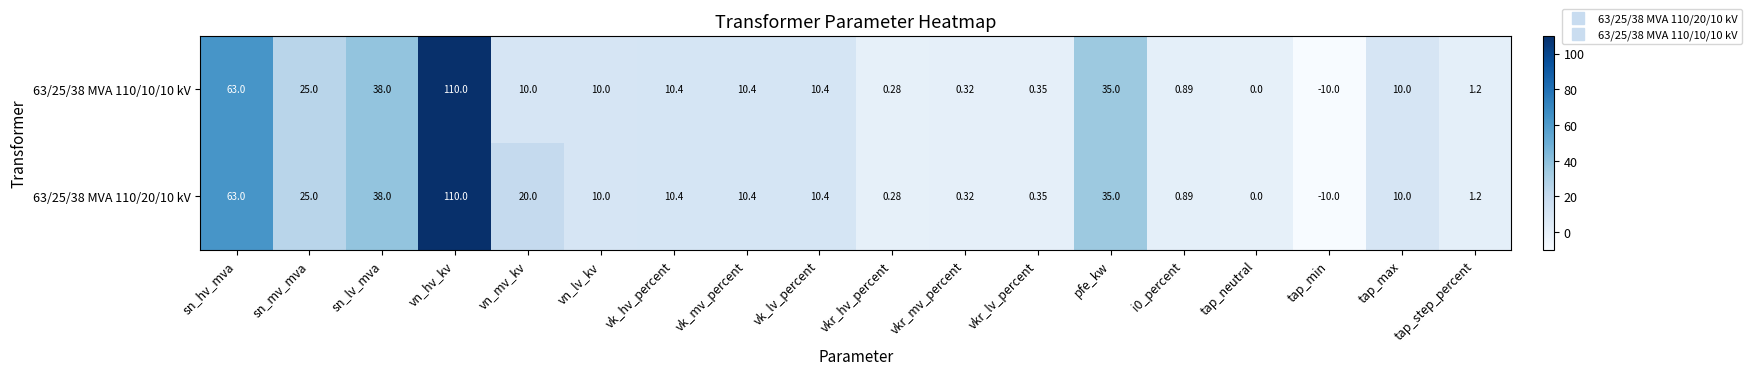

How many data points does each series have?

18